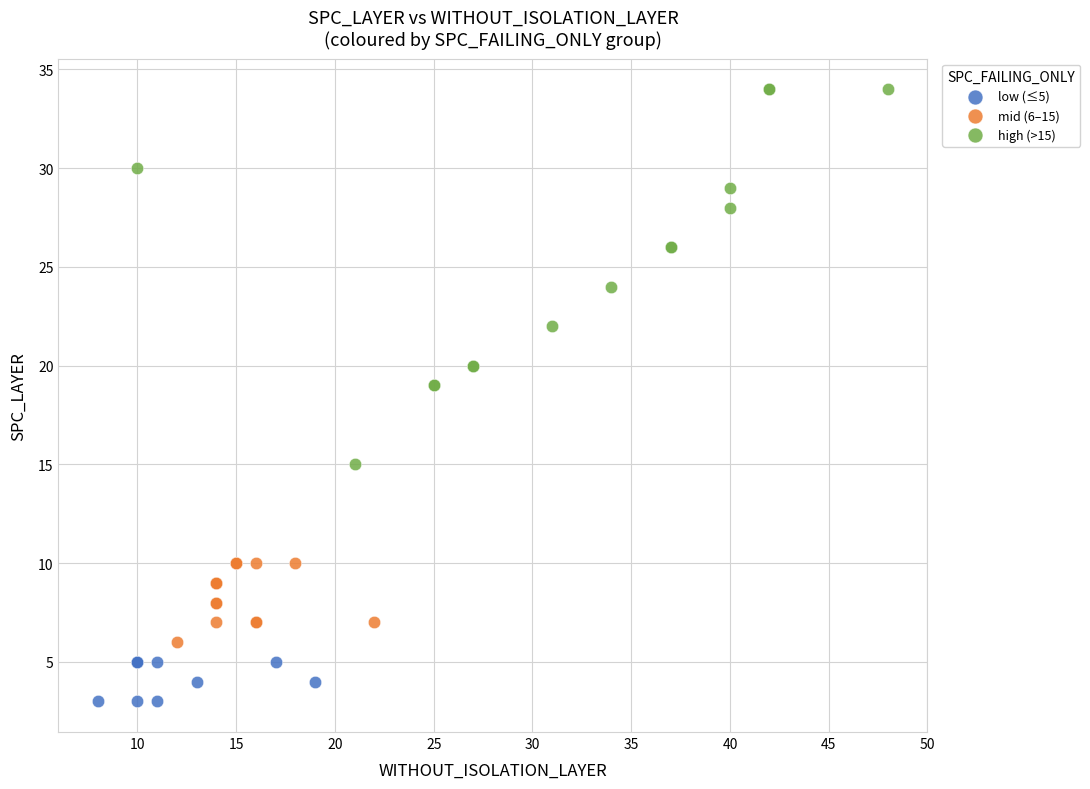

Which series contains the highest Y value?

high (>15)